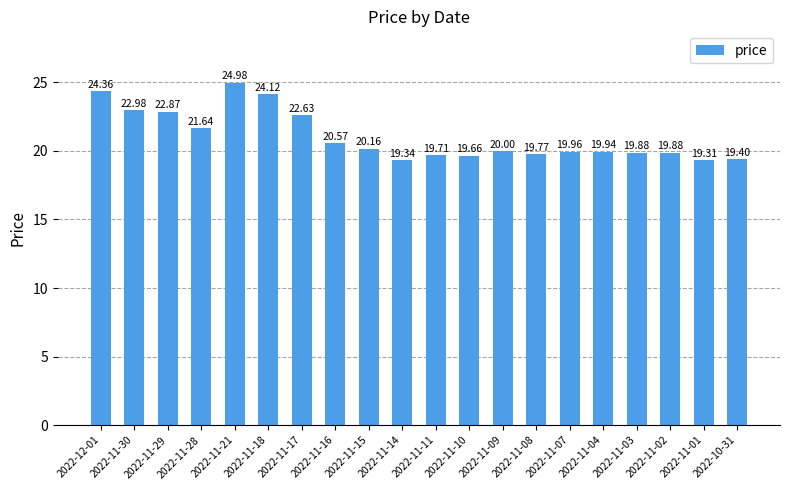

Where is the data nearest to the value 22?

2022-11-28